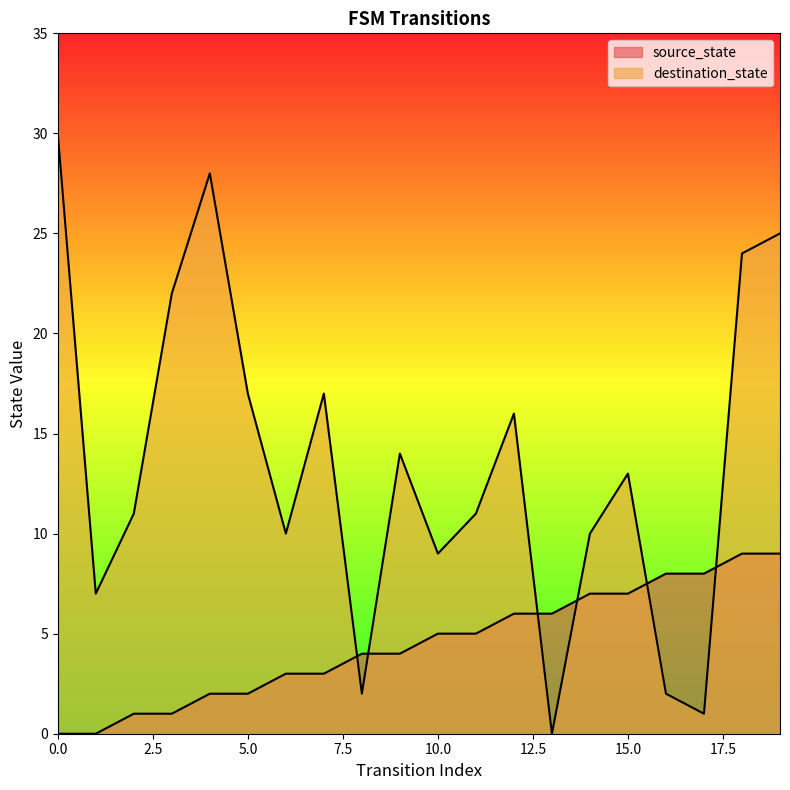

What is the difference between the maximum and second lowest values in the destination_state series?

29